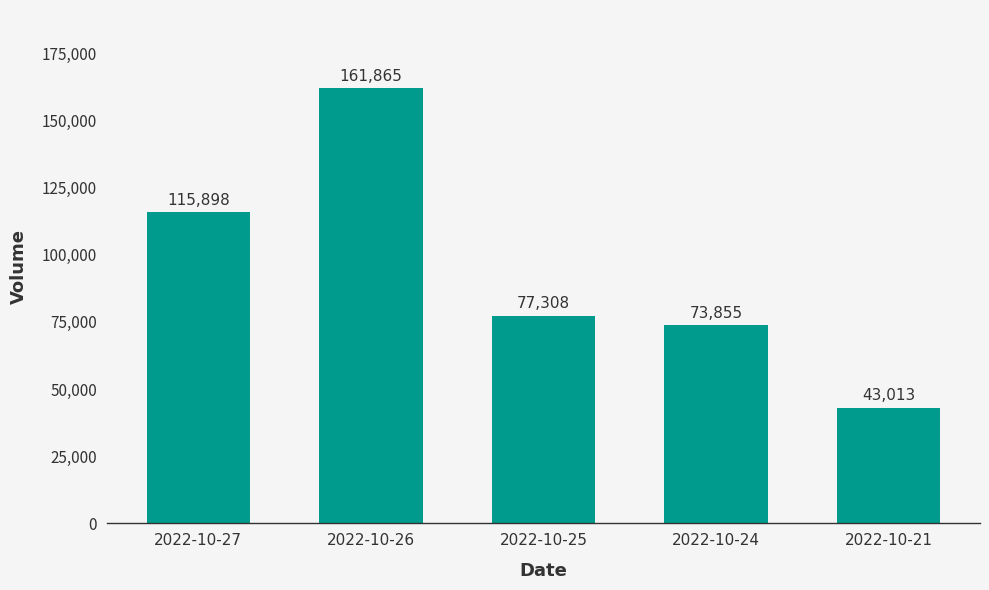

How many distinct data groups are displayed?

1